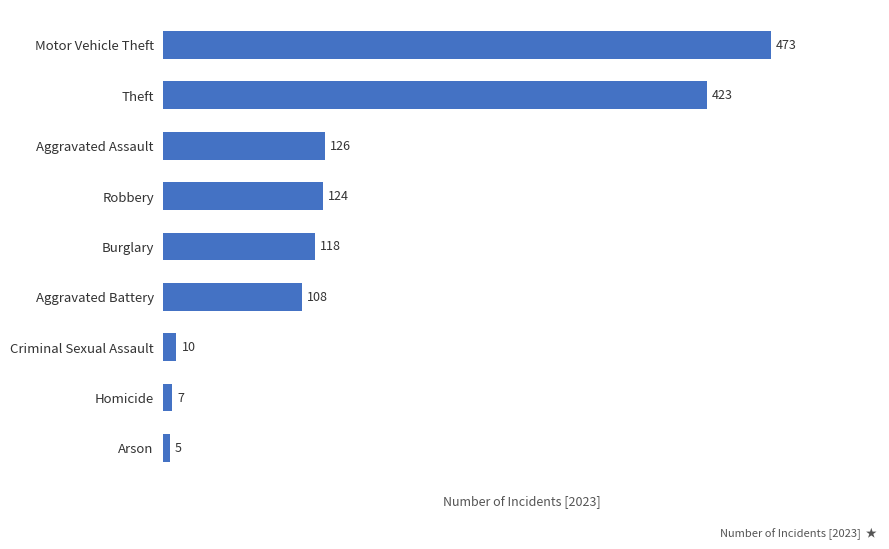

What is the difference between the values at Robbery and Aggravated Assault?

2